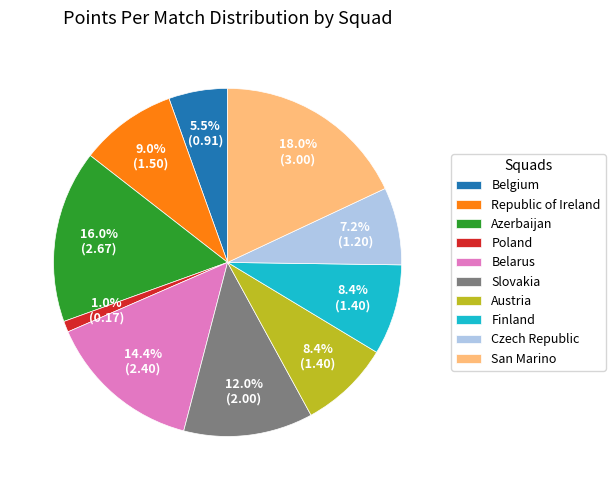

Combined, what portion of the pie is Republic of Ireland and Austria?

17.4%